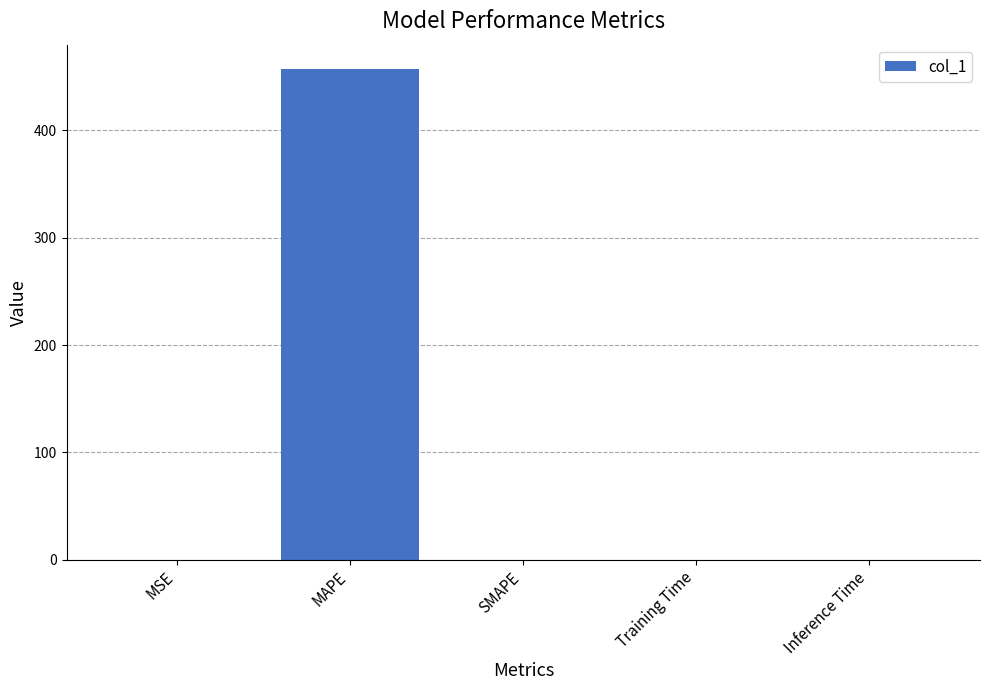

Which has a higher value, MAPE or Inference Time?

MAPE